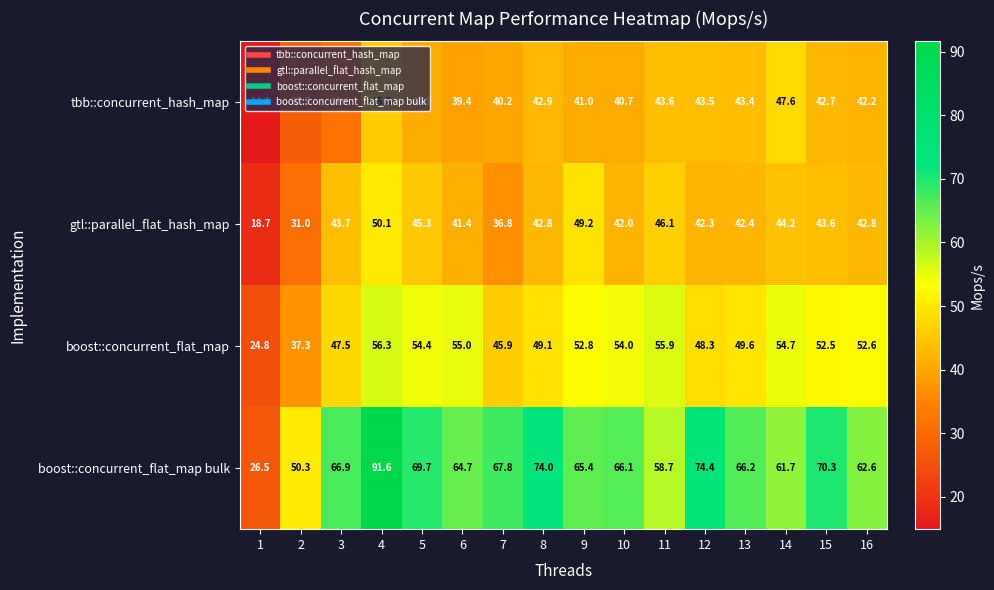

Which series has the largest total across all categories?

boost::concurrent_flat_map bulk